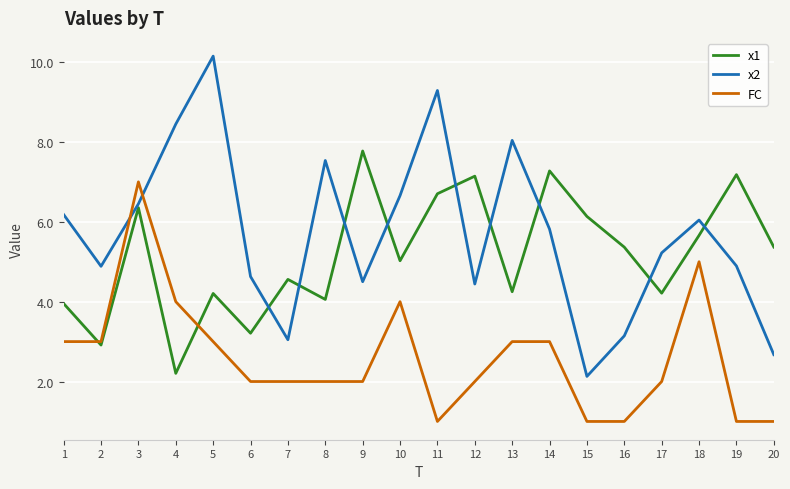

The value of FC at 12 is 2.8. True or false?

False